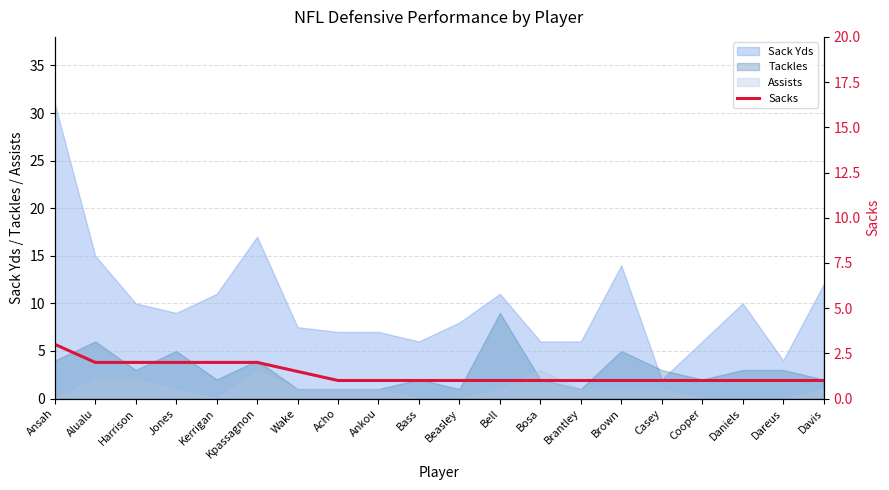

Is the value of Assists at Cooper greater than the value of Tackles at Bass?

No